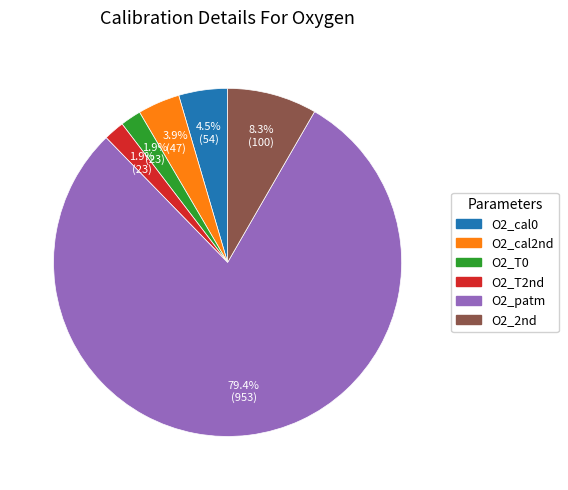

How much of the chart is everything except O2_T2nd?

98.1%